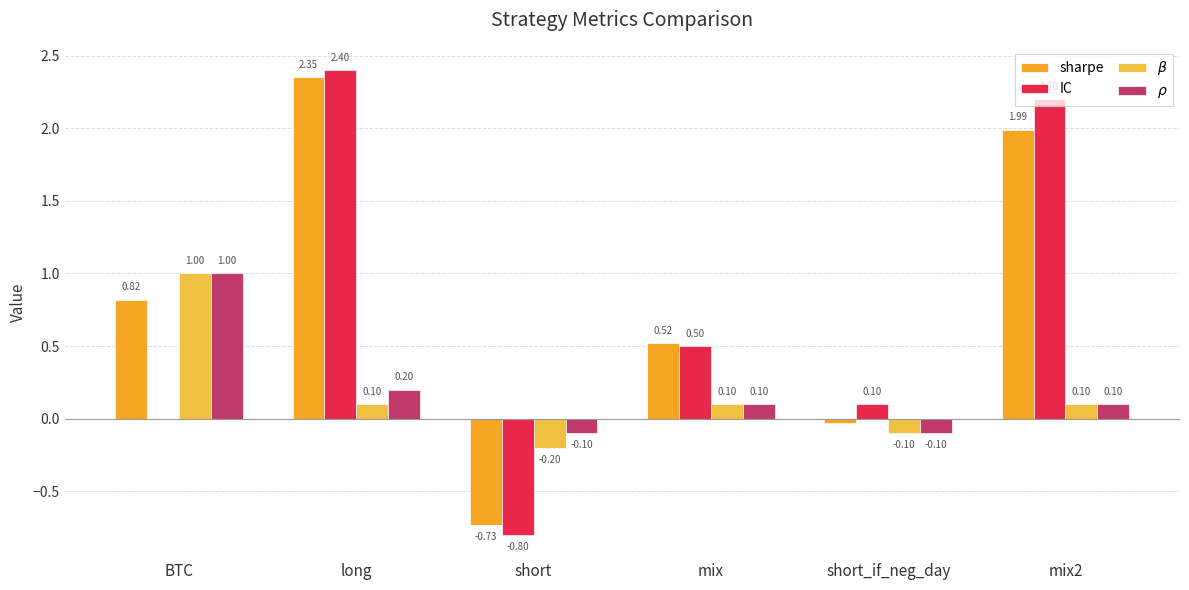

How many values in the sharpe series exceed 0?

4